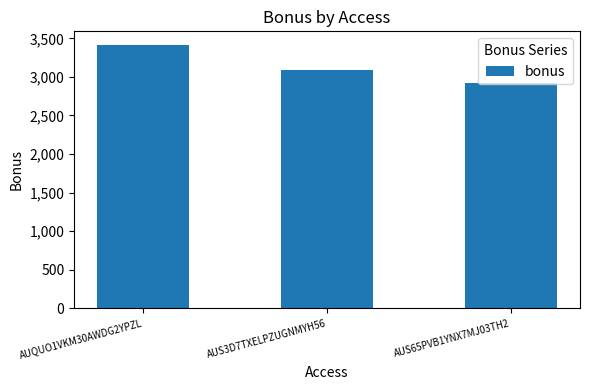

Where is the data nearest to the value 3173?

AUS3D7TXELPZUGNMYH56